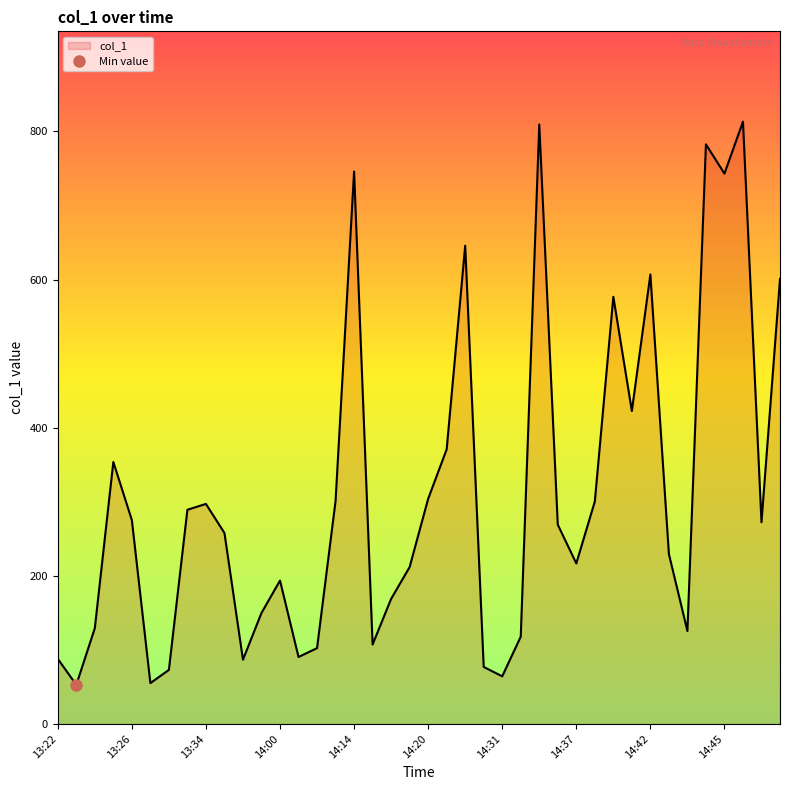

Read the value at 14:35.

268.9